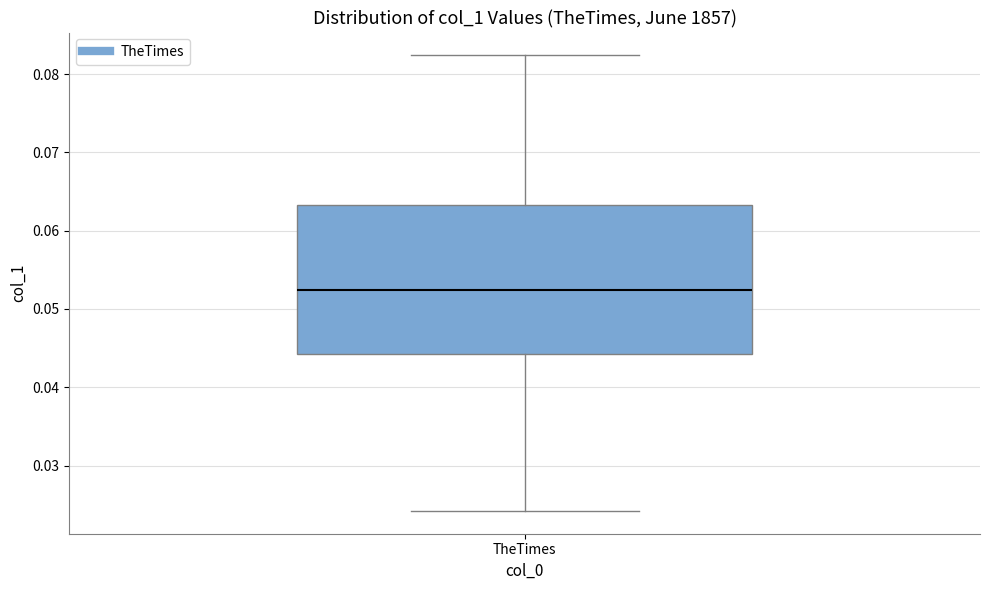

Where is the lower edge of the box for TheTimes on the y-axis? The values are not printed on the chart, so give them approximately, as read against the axis.

0.044